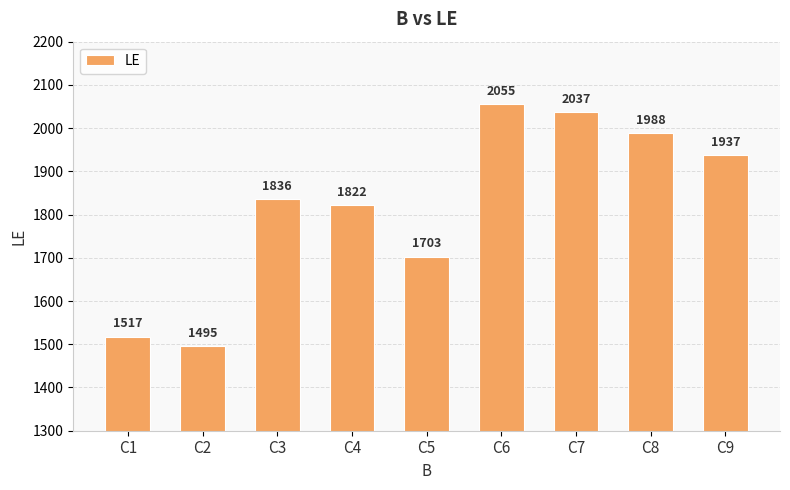

At which category does the chart reach its minimum across all series?

C2